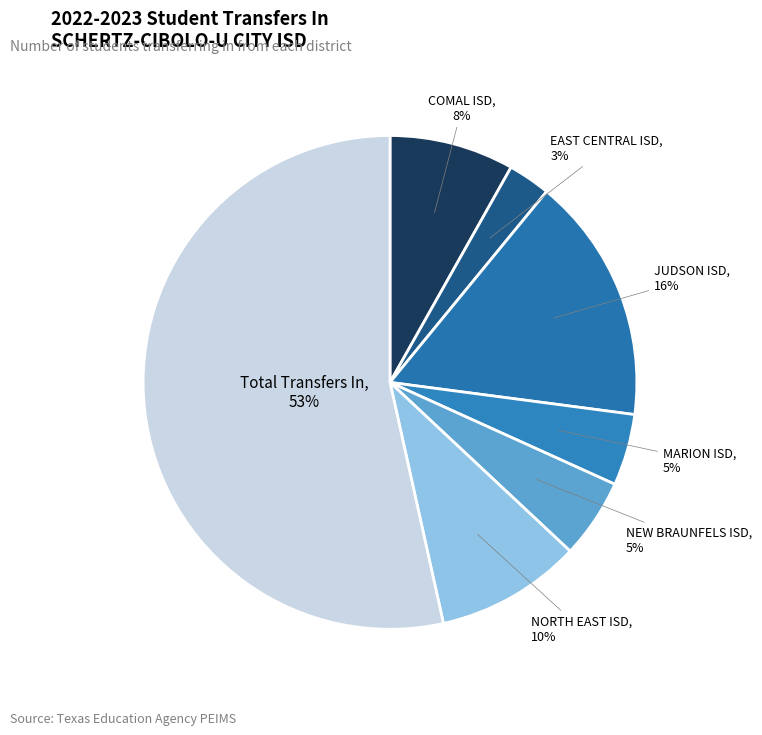

Which slice is the largest?

Total Transfers In